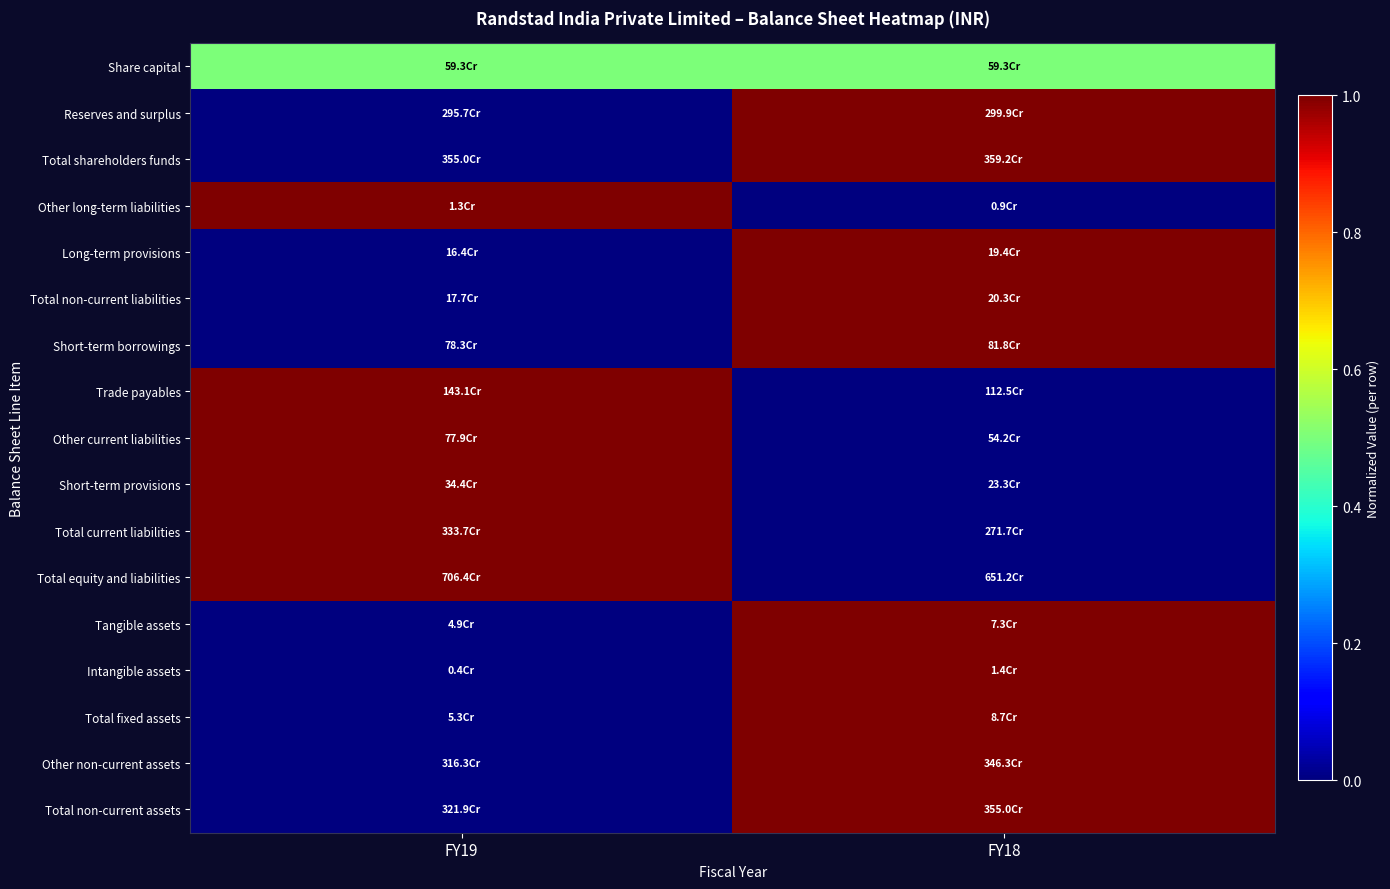

Reading right to left, what are all the values shown in this chart?

Share capital: FY18=0.5	FY19=0.5
Reserves and surplus: FY18=1.0	FY19=0.0
Total shareholders funds: FY18=1.0	FY19=0.0
Other long-term liabilities: FY18=0.0	FY19=1.0
Long-term provisions: FY18=1.0	FY19=0.0
Total non-current liabilities: FY18=1.0	FY19=0.0
Short-term borrowings: FY18=1.0	FY19=0.0
Trade payables: FY18=0.0	FY19=1.0
Other current liabilities: FY18=0.0	FY19=1.0
Short-term provisions: FY18=0.0	FY19=1.0
Total current liabilities: FY18=0.0	FY19=1.0
Total equity and liabilities: FY18=0.0	FY19=1.0
Tangible assets: FY18=1.0	FY19=0.0
Intangible assets: FY18=1.0	FY19=0.0
Total fixed assets: FY18=1.0	FY19=0.0
Other non-current assets: FY18=1.0	FY19=0.0
Total non-current assets: FY18=1.0	FY19=0.0